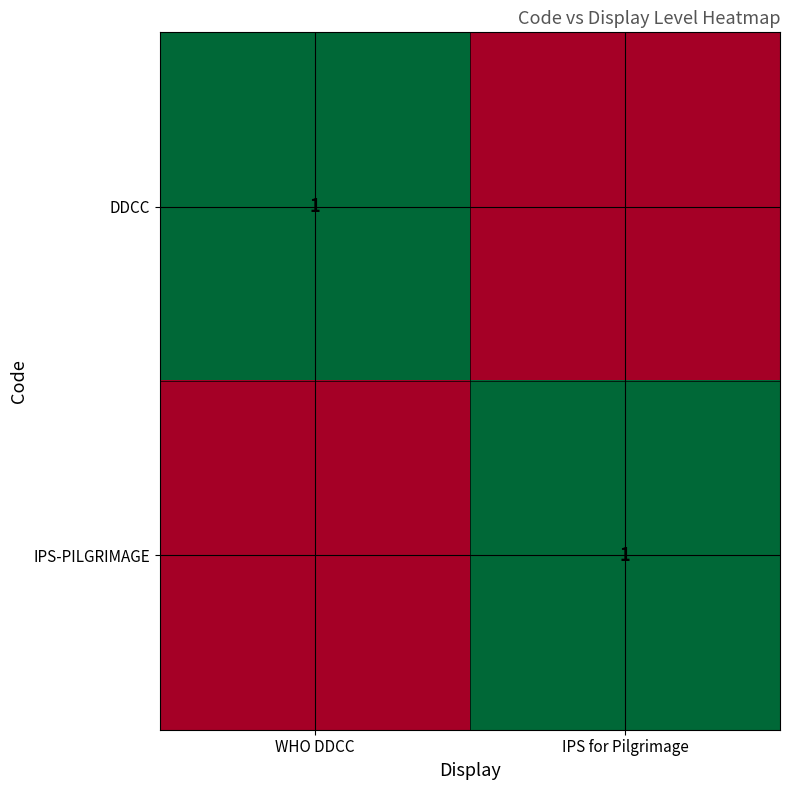

What is the greatest value displayed?

1